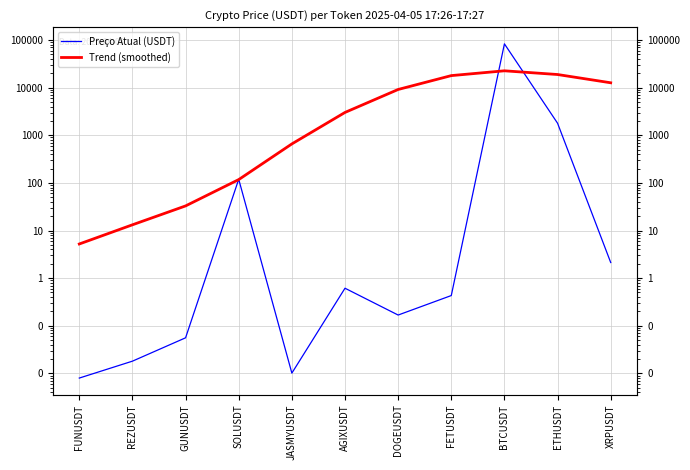

At SOLUSDT, list the series in order from smallest to largest.

Trend (smoothed), Preço Atual (USDT)